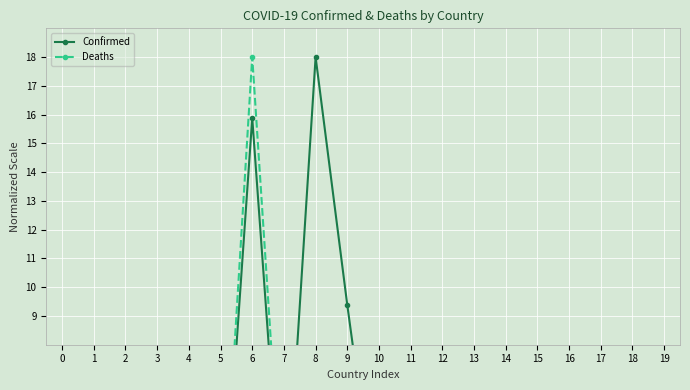

Reading left to right, list all the values displayed in this chart.

Confirmed: 0.3	0.5	0.4	0.1	0.2	0.0	15.9	0.7	18.0	9.4	1.3	0.1	1.1	3.2	0.2	1.6	7.5	0.1	0.0	0.1
Deaths: 1.1	0.5	0.9	0.0	0.3	0.0	18.0	1.2	2.7	3.0	1.4	0.1	0.2	4.1	0.1	1.0	4.7	0.1	0.0	0.0